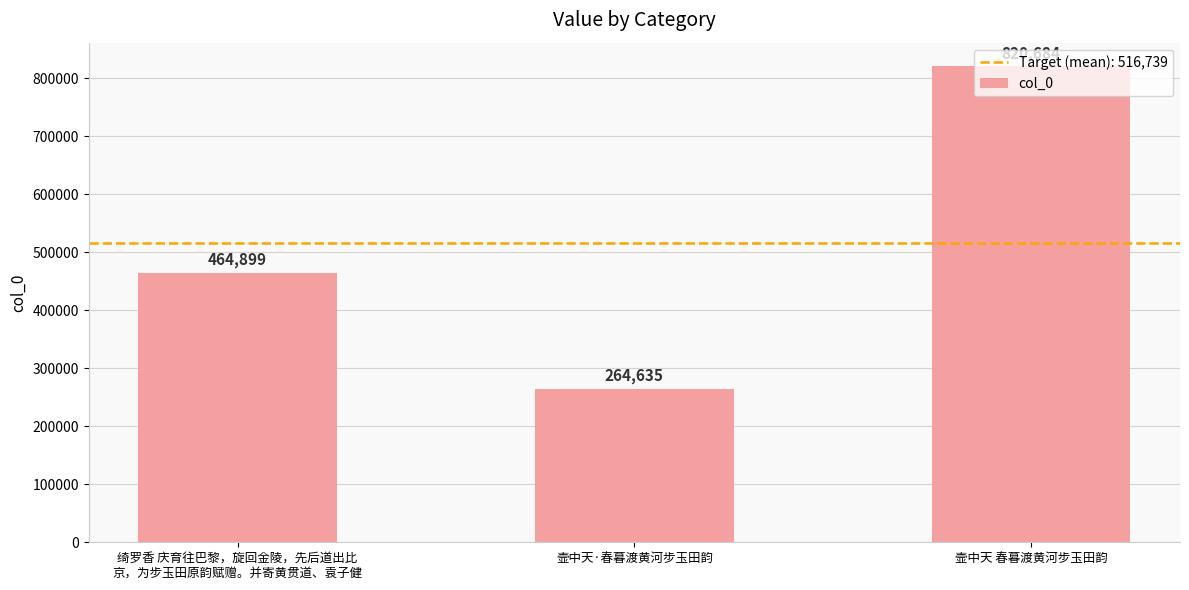

Rank the categories by value from highest to lowest.

壸中天 春暮渡黄河步玉田韵, 绮罗香 庆育往巴黎，旋回金陵，先后道出比
京，为步玉田原韵赋赠。并寄黄贯道、袁子健, 壸中天·春暮渡黄河步玉田韵